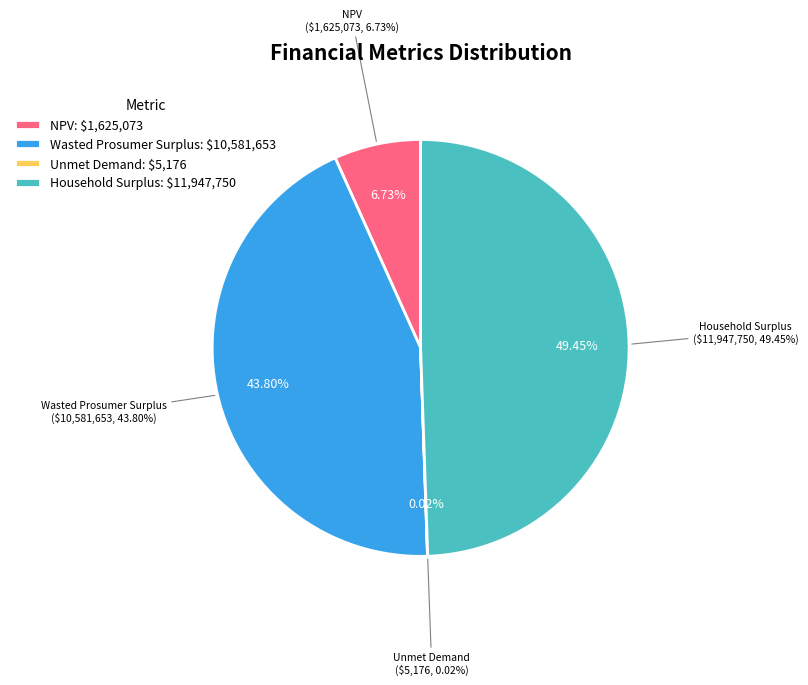

Does Unmet Demand account for over 50% of the chart?

No